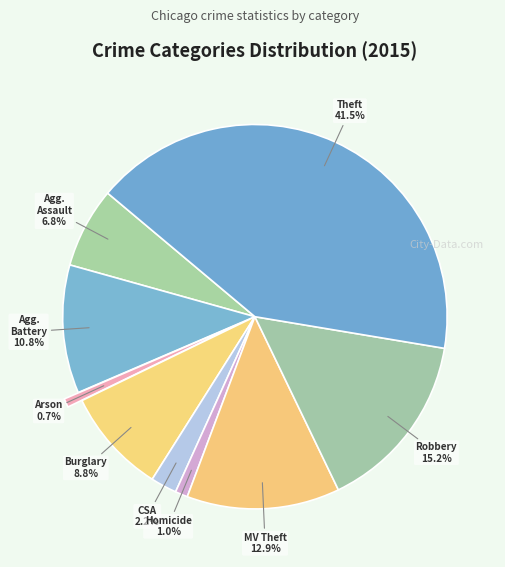

To the nearest percent, what is the average slice percentage?

11%